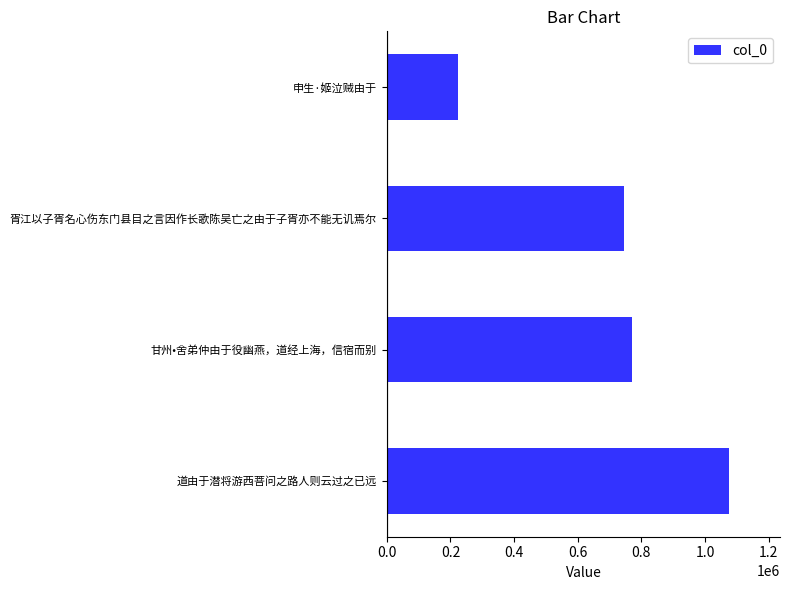

List the labels in order of value, largest first.

道由于潜将游西菩问之路人则云过之已远, 甘州•舍弟仲由于役幽燕，道经上海，信宿而别, 胥江以子胥名心伤东门县目之言因作长歌陈吴亡之由于子胥亦不能无讥焉尔, 申生·姬泣贼由于